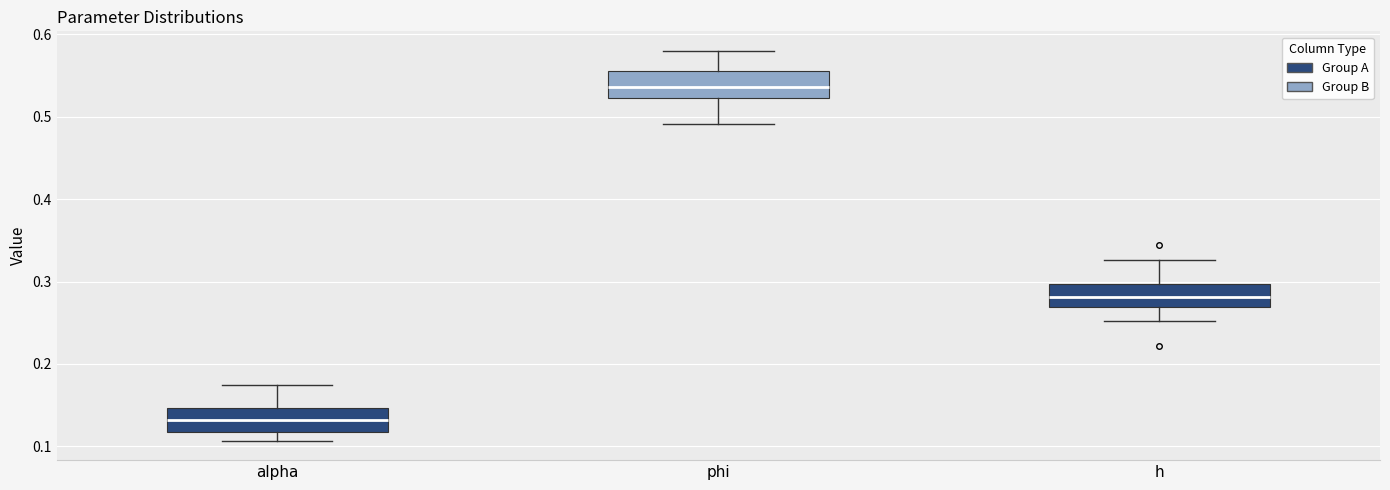

Where does the median line of the box for h sit on the y-axis? The values are not printed on the chart, so give them approximately, as read against the axis.

0.28